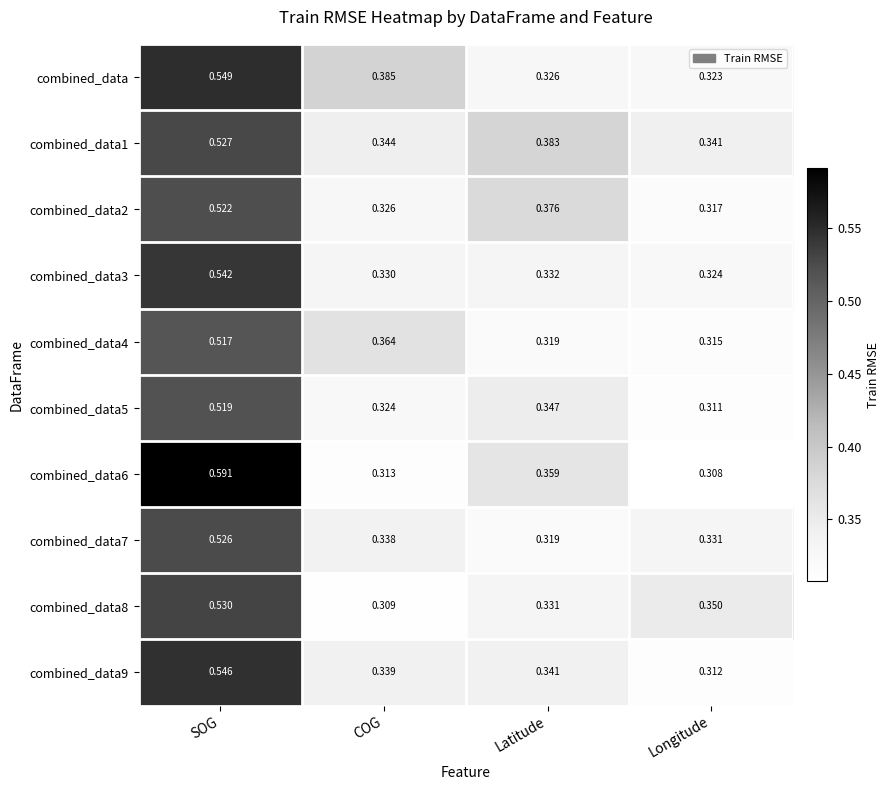

List the labels in order of combined_data3 value, largest first.

SOG, Latitude, COG, Longitude